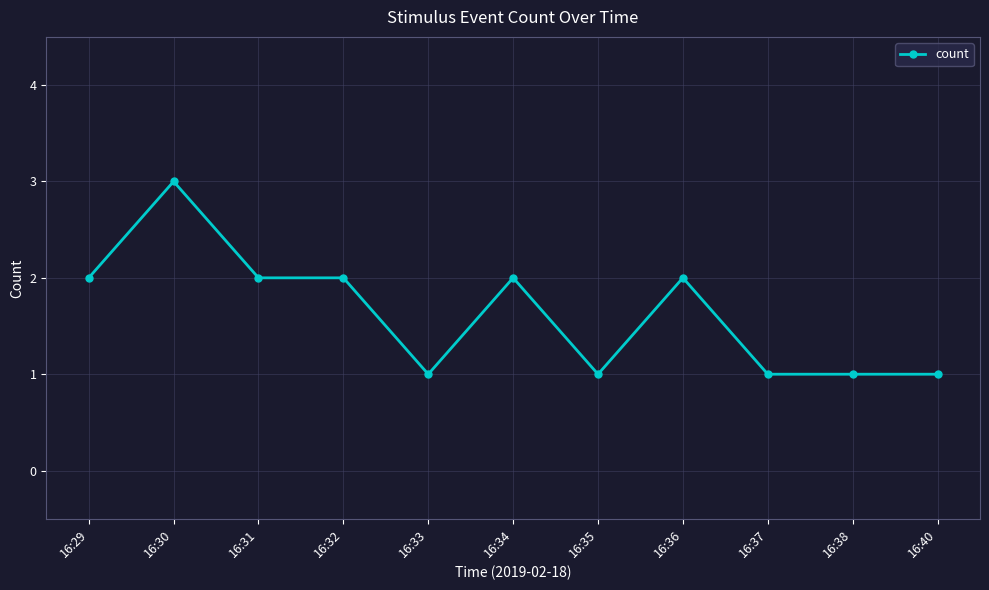

Does the chart have visible grid lines?

Yes